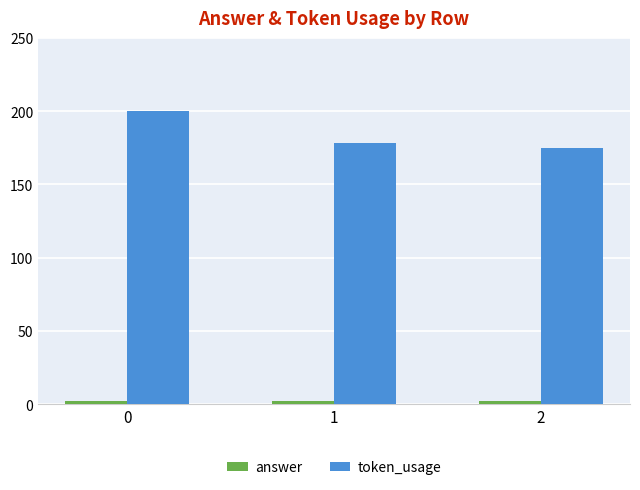

True or false: token_usage has a value of 178 at 1.

True